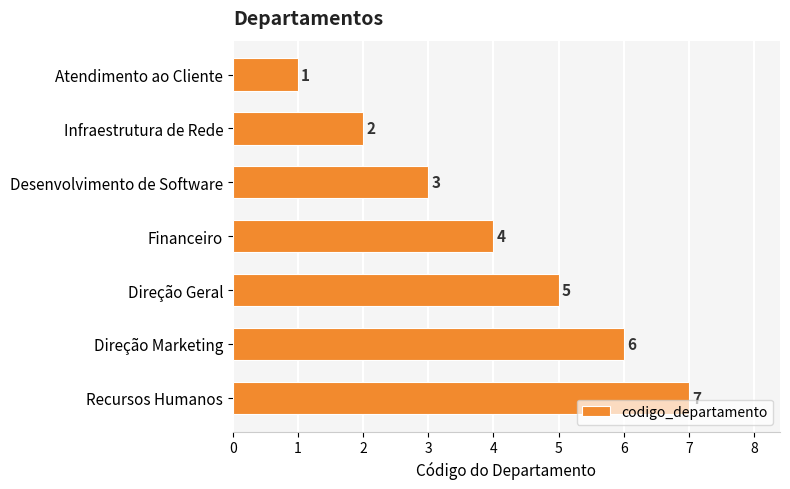

The value at Infraestrutura de Rede is 2. True or false?

True